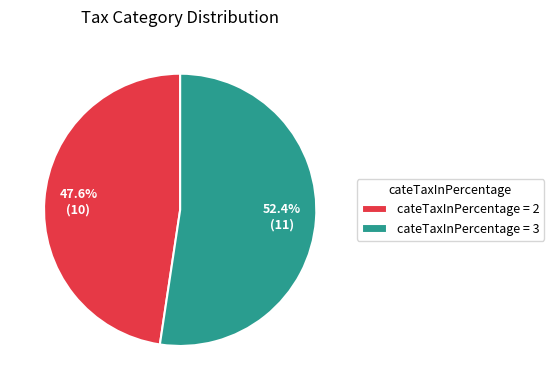

To the nearest percent, what is the difference between the largest and smallest slice percentages?

5%